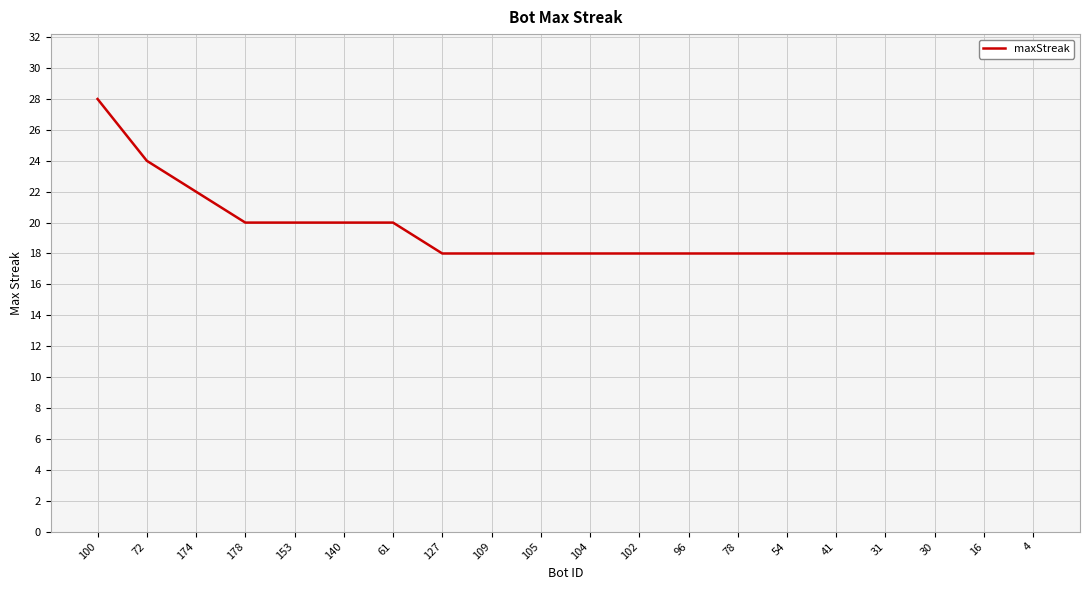

What is the average value?

19